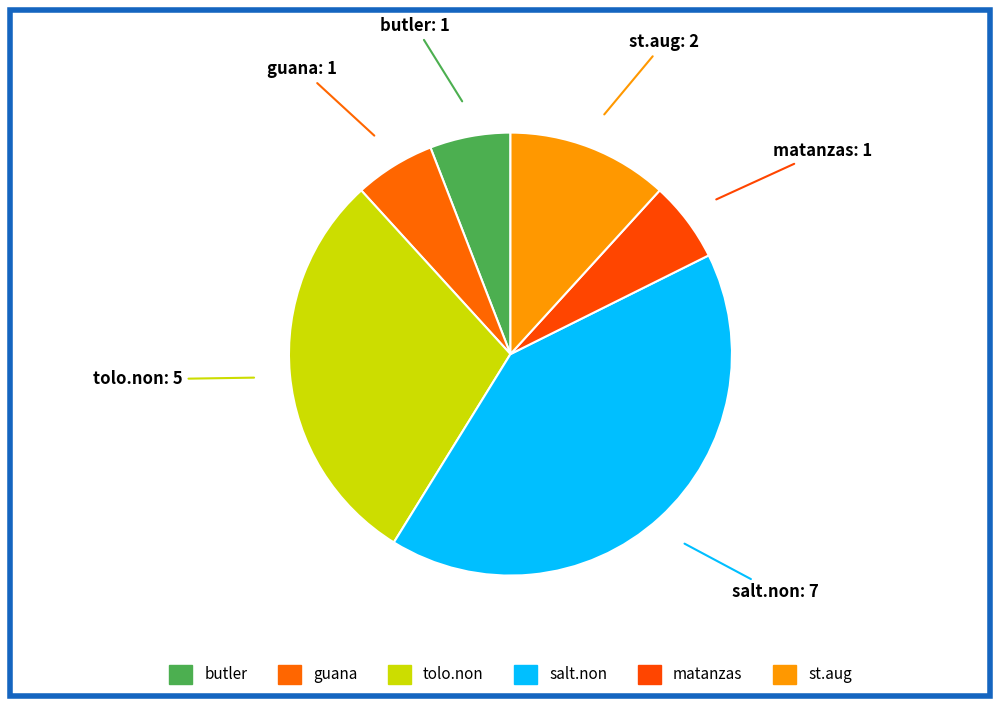

Does any single category account for the majority?

No